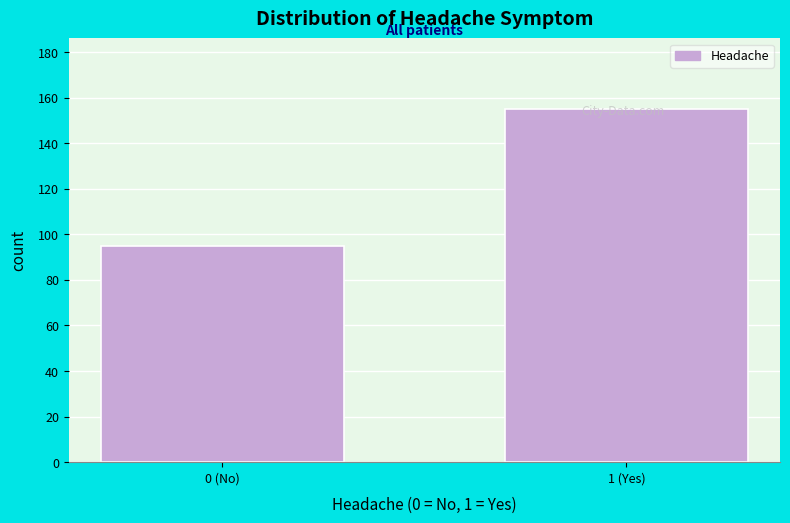

What is the sum of all values?

250